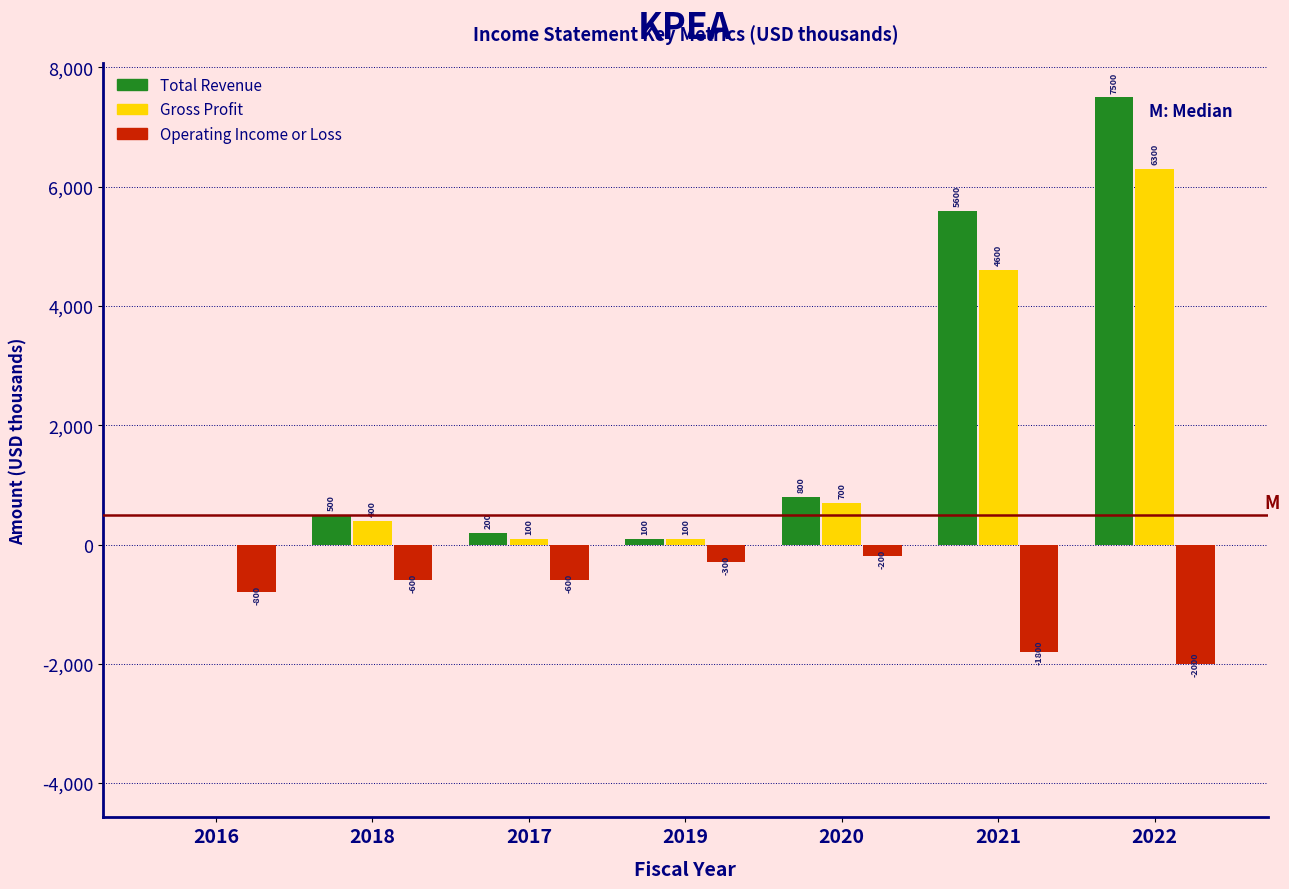

Reading left to right, list all the values displayed in this chart.

Total Revenue: 2016=0	2018=500	2017=200	2019=100	2020=800	2021=5600	2022=7500
Gross Profit: 2016=0	2018=400	2017=100	2019=100	2020=700	2021=4600	2022=6300
Operating Income or Loss: 2016=-800	2018=-600	2017=-600	2019=-300	2020=-200	2021=-1800	2022=-2000